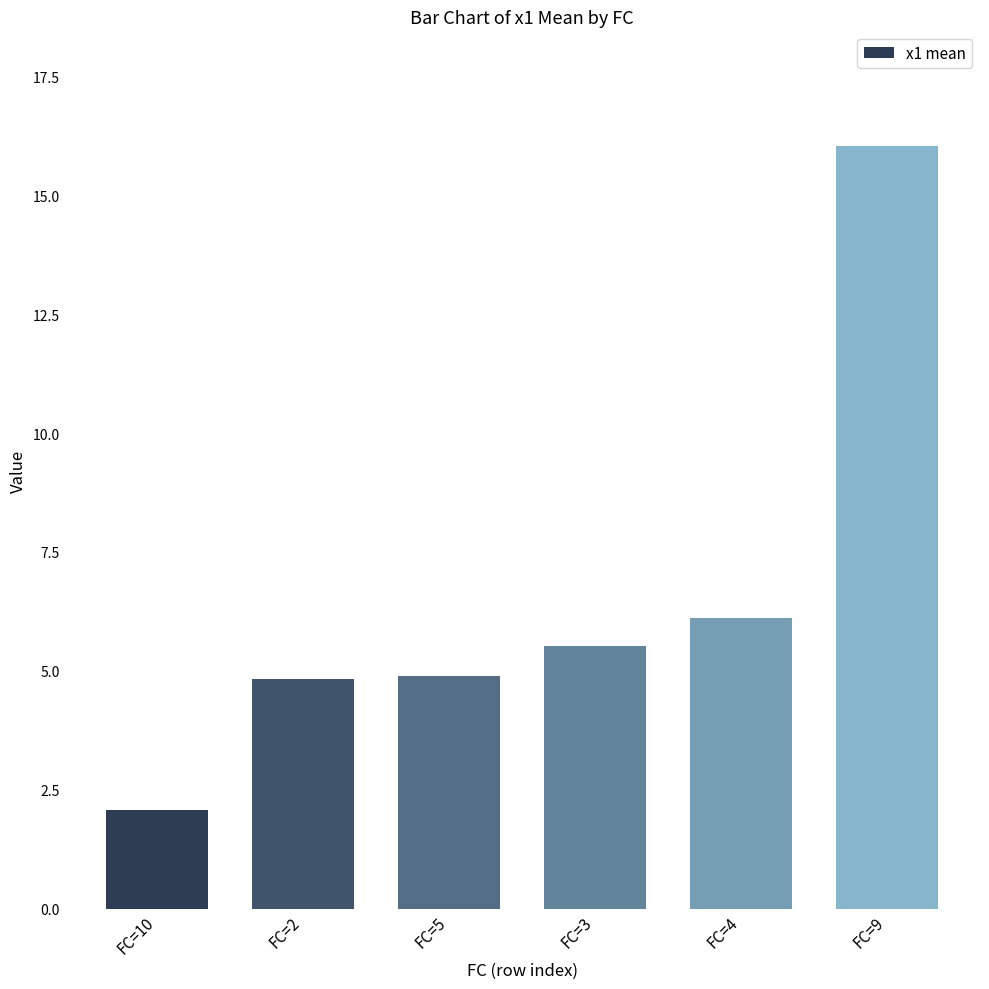

Which category has the lowest value across all series?

FC=10